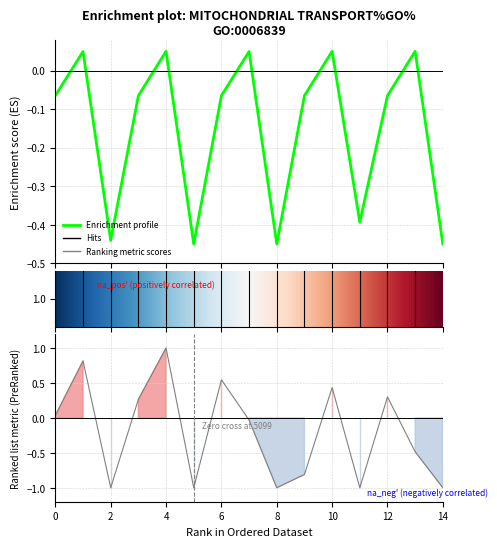

At how many categories does at least one series exceed 0?

9